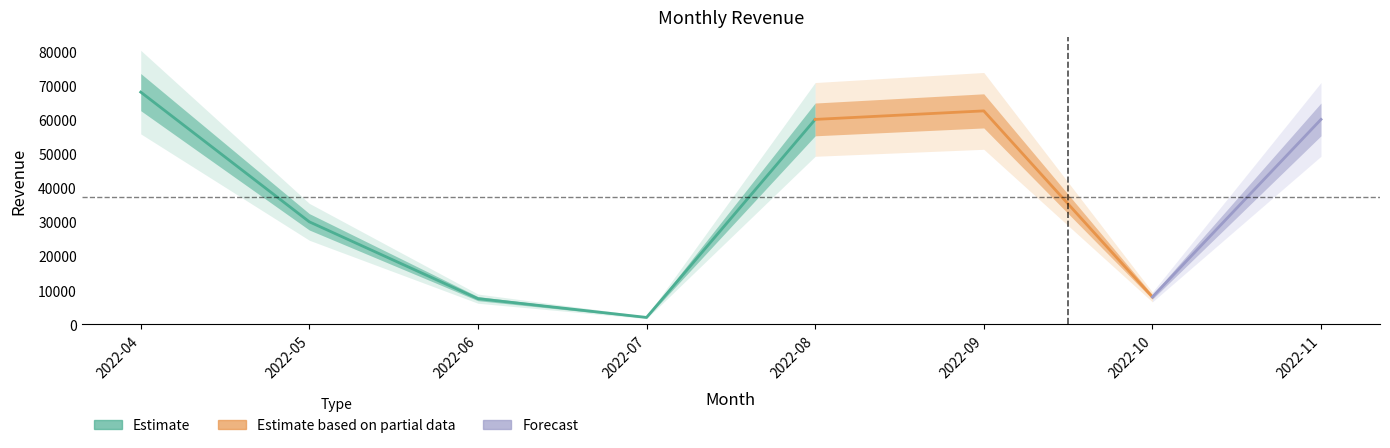

What is the smallest value displayed?

2000